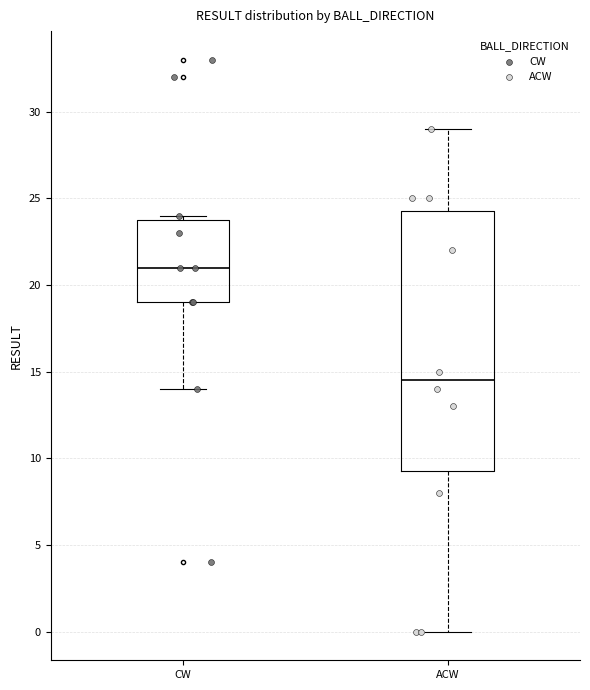

Which box's median line is the lowest?

ACW